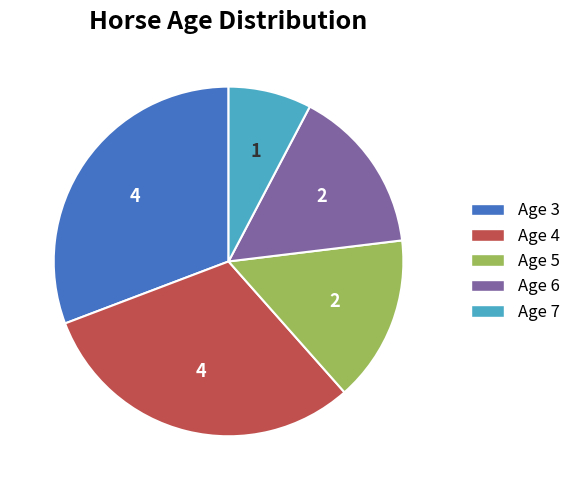

Is the sum of Age 7 and Age 3 greater than half?

No